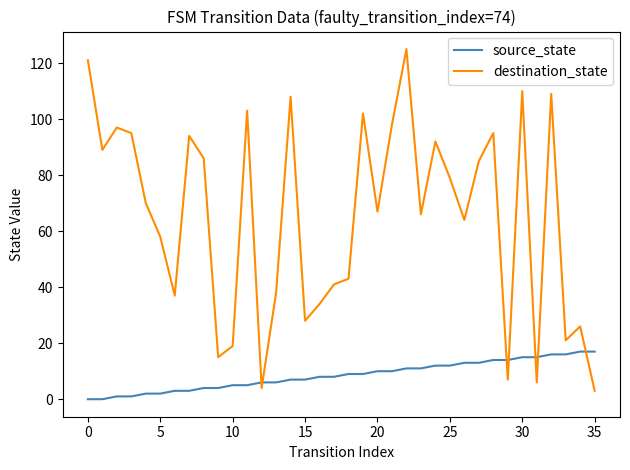

Rank the series by their maximum value, from highest to lowest.

destination_state, source_state